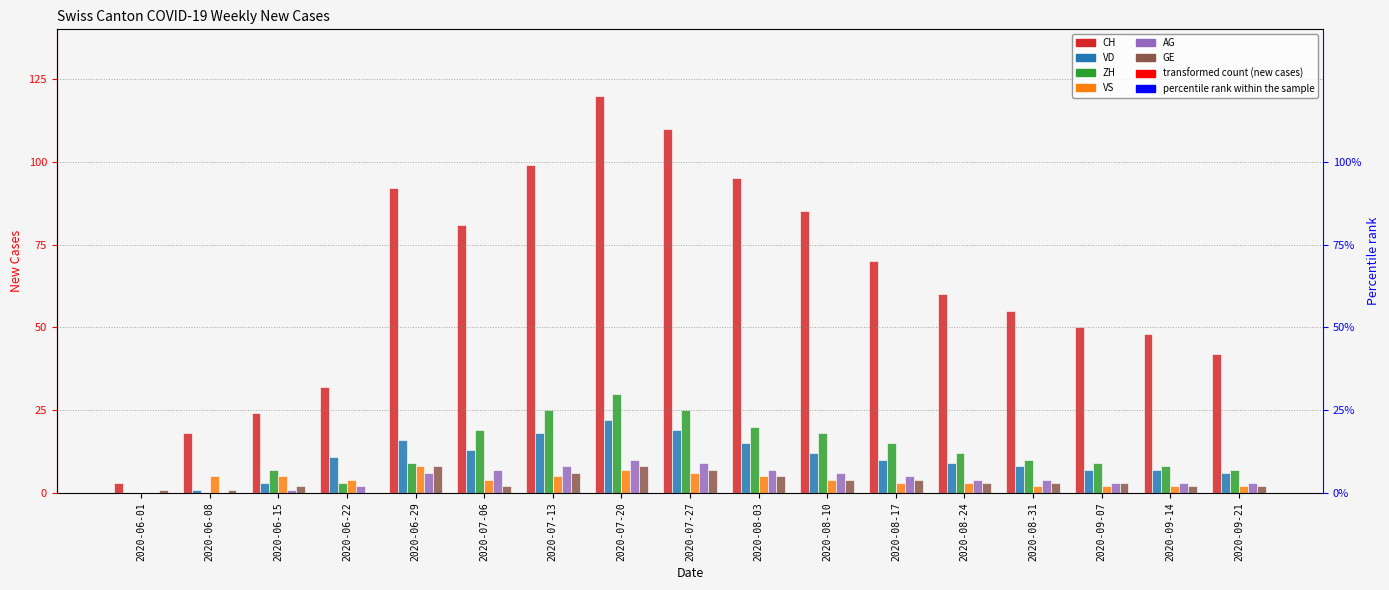

What is the label of the 3rd bar from the right?

2020-09-07